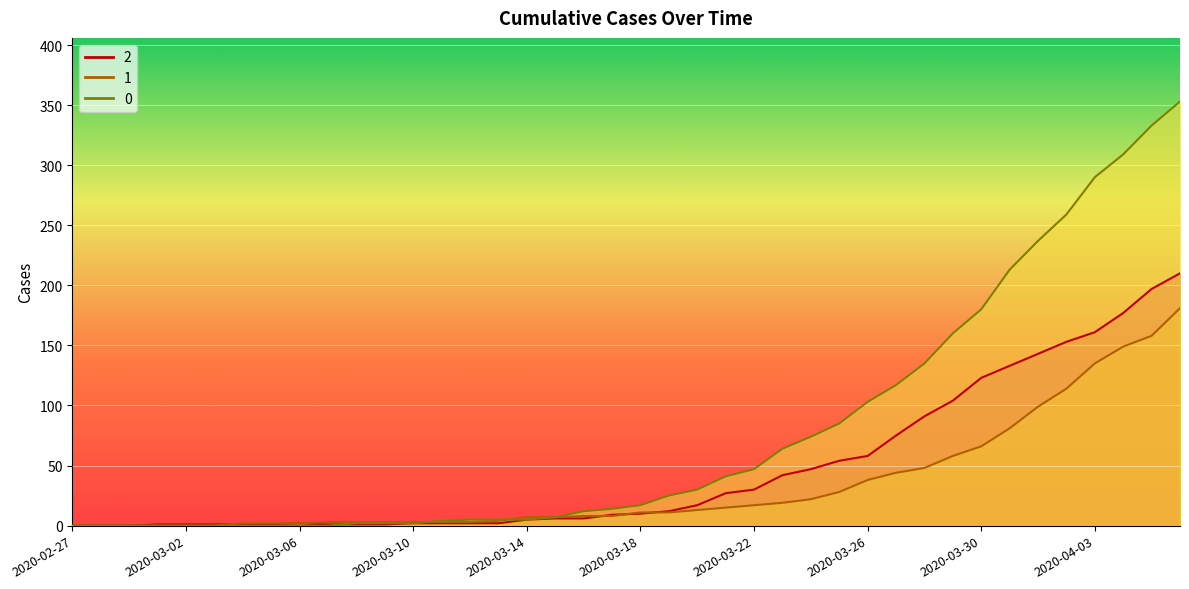

Which has a higher value, 2020-04-02 or 2020-03-28?

2020-04-02